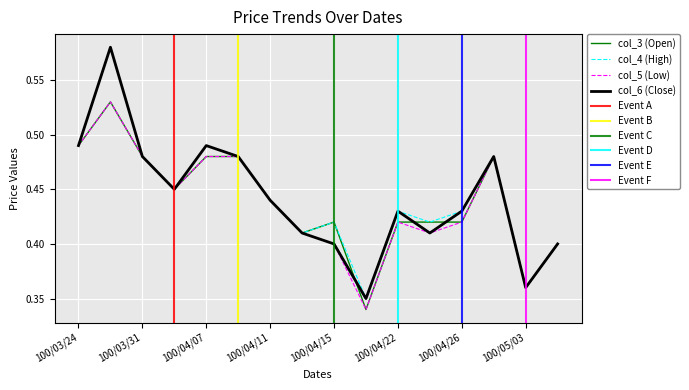

Which category has the highest value across all series?

100/03/25